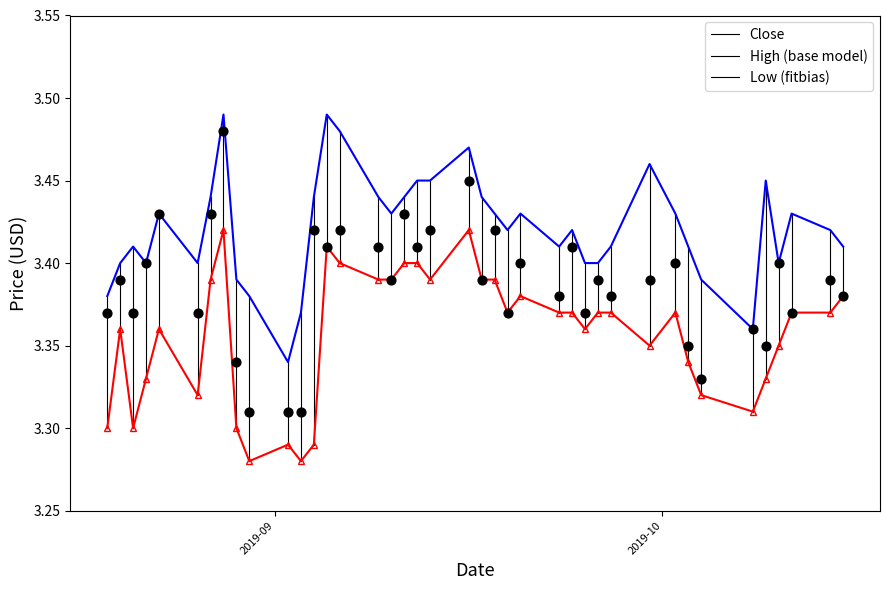

Which series has the largest total across all categories?

High